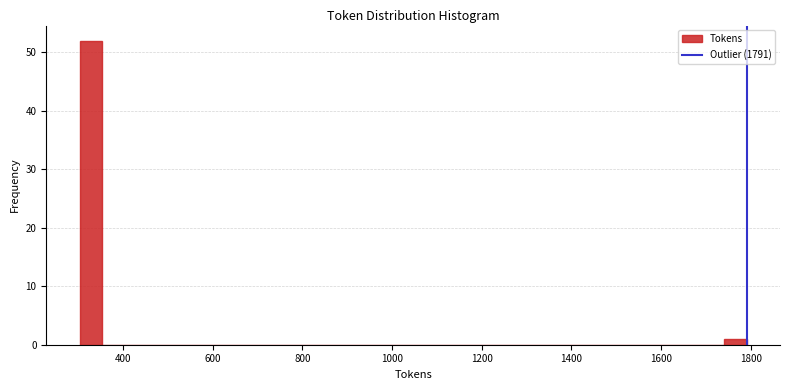

Around what value on the x-axis is the tallest bar? Give the approximate position of its centre, as read against the axis.

320